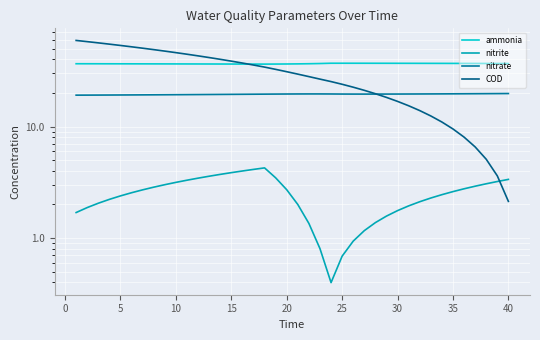

List the series in order of their overall mean, highest first.

ammonia, COD, nitrate, nitrite